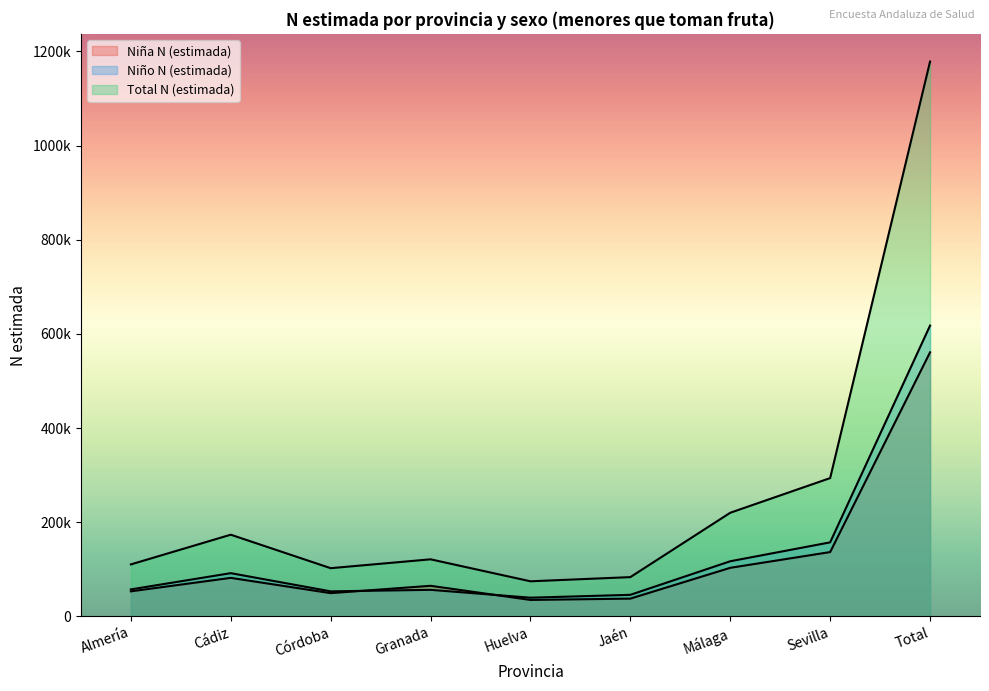

What is the minimum value for Total N (estimada)?

74397